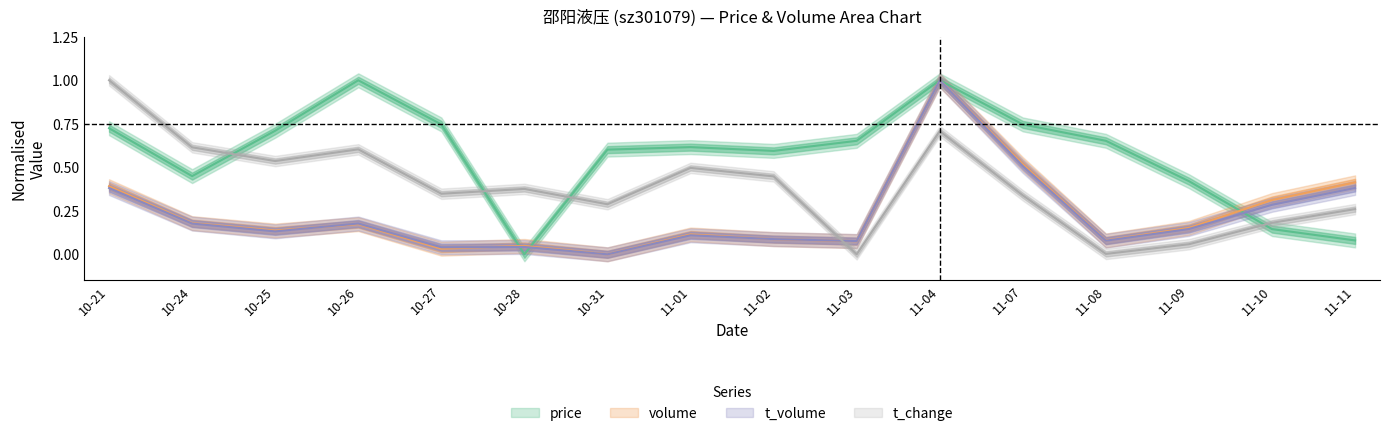

What is the label of the 5th point from the right?

11-07